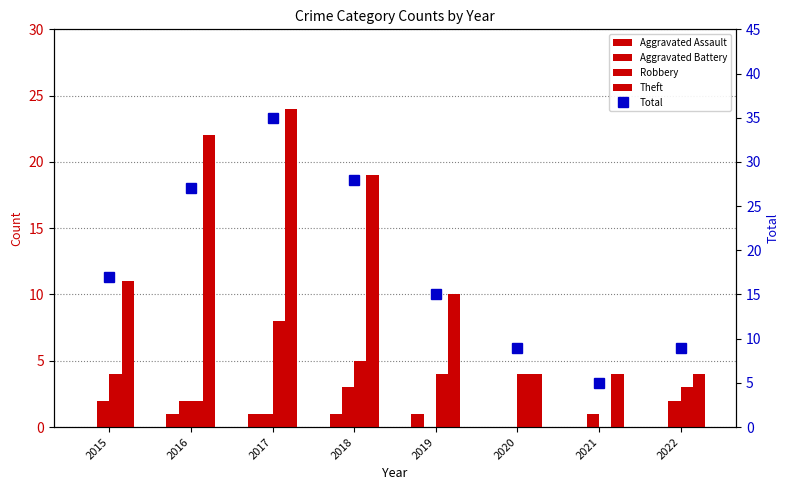

Which series has the largest range (max minus min)?

Total